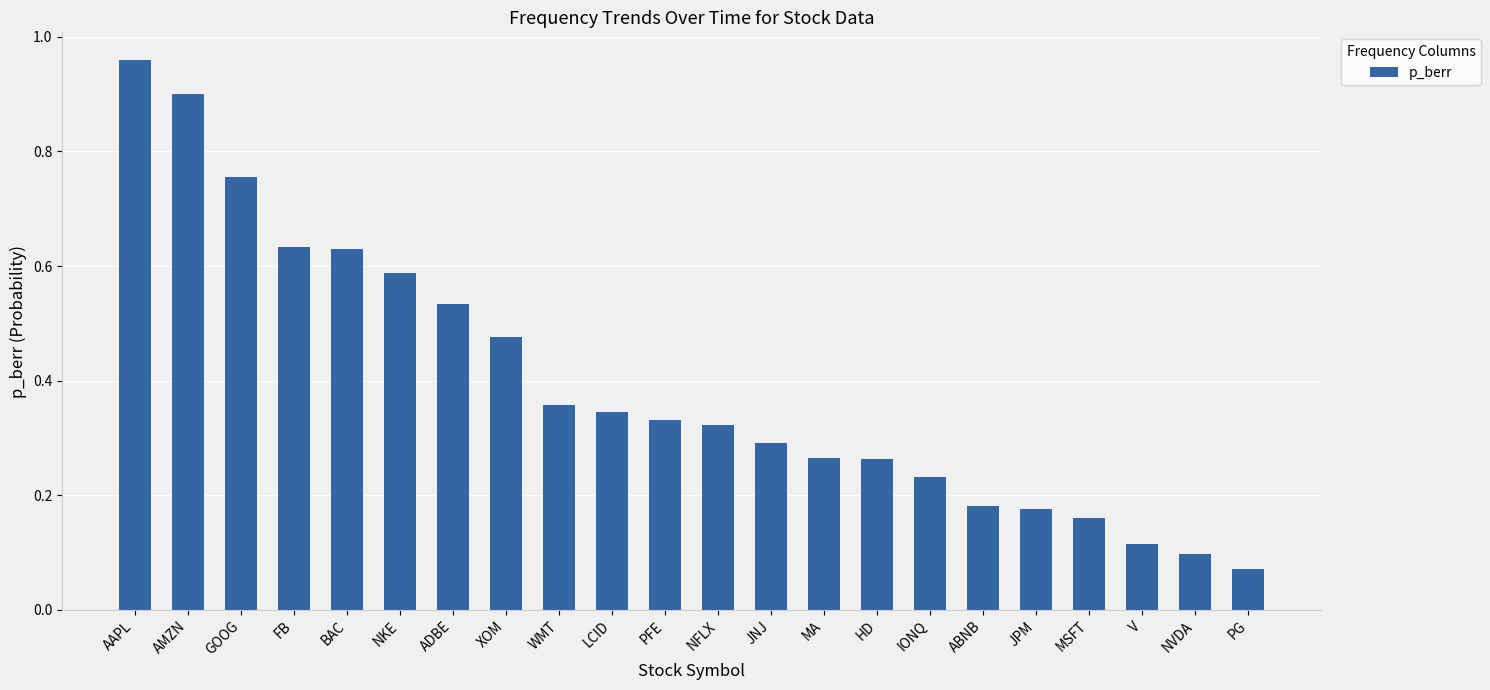

At which label is the value closest to 0?

PG